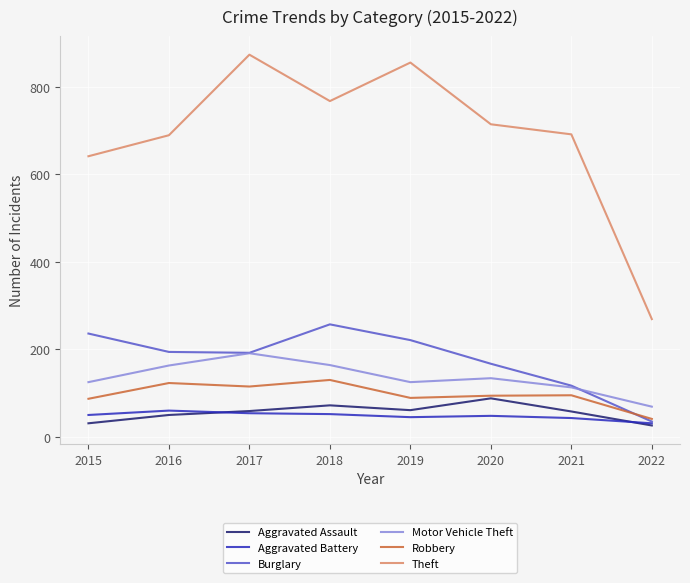

True or false: Motor Vehicle Theft and Aggravated Assault intersect in this chart.

False